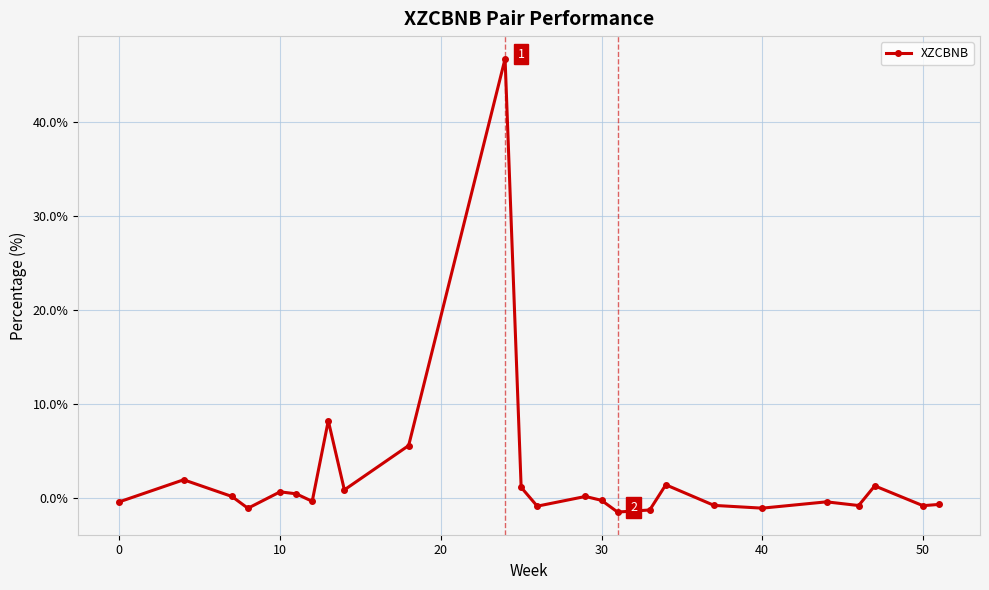

What is the value of the 4th point from the left?

-1.1